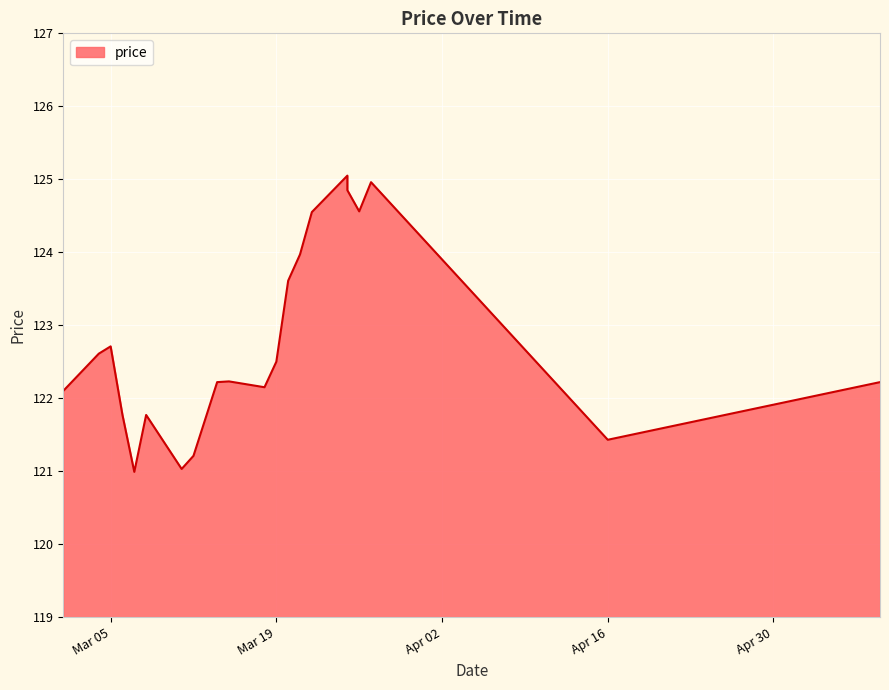

Does the chart display data point markers on the line(s)?

No